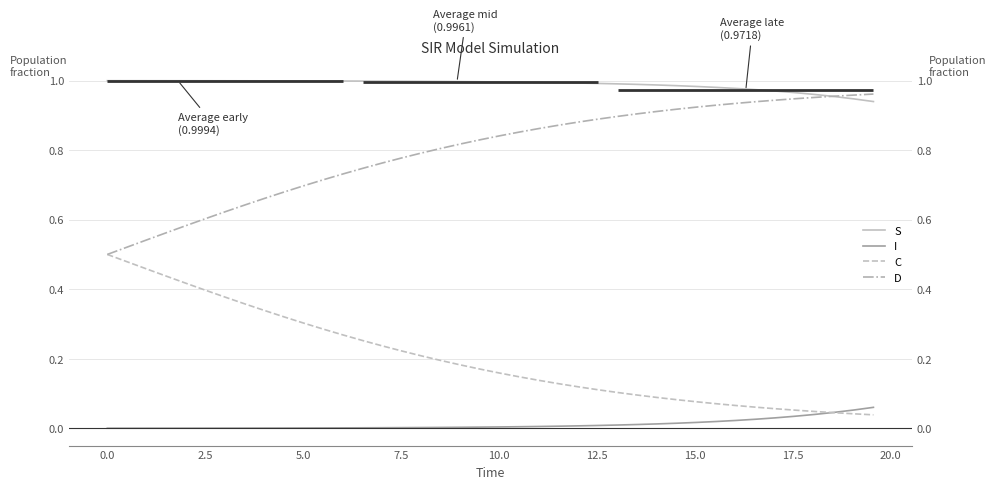

True or false: C and S intersect in this chart.

False